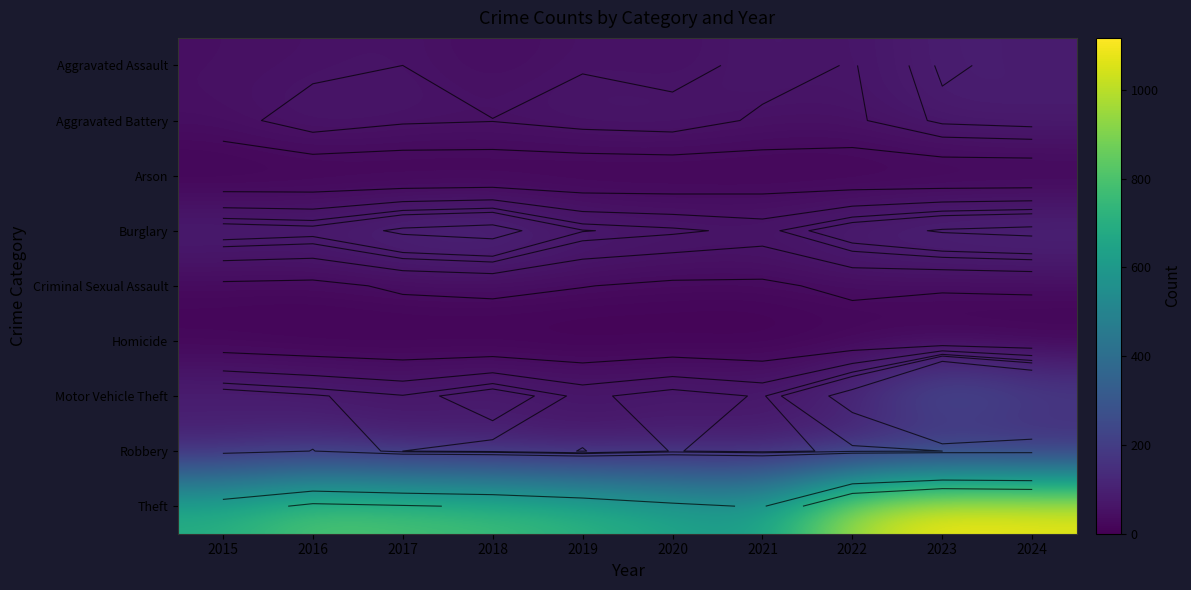

What is the difference between the Motor Vehicle Theft values at 2019 and 2021?

3